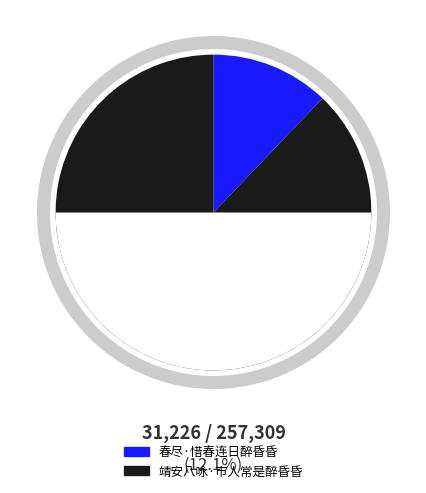

What is the change in value from 春尽·惜春连日醉昏昏 to 靖安八咏·市人常是醉昏昏?

+194857